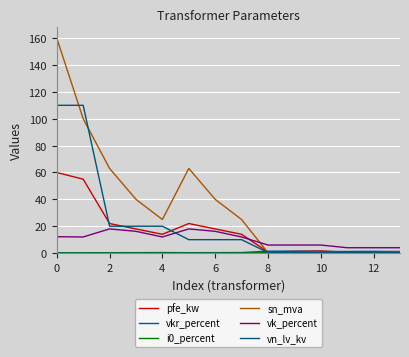

Which series has the widest spread of values?

sn_mva